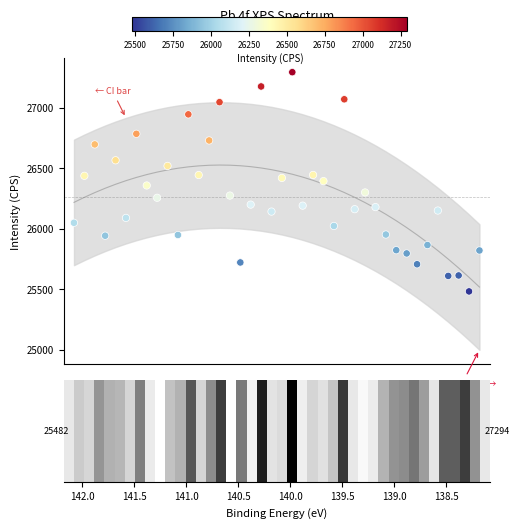

What is the range of Y values (max minus min)?

1811.3